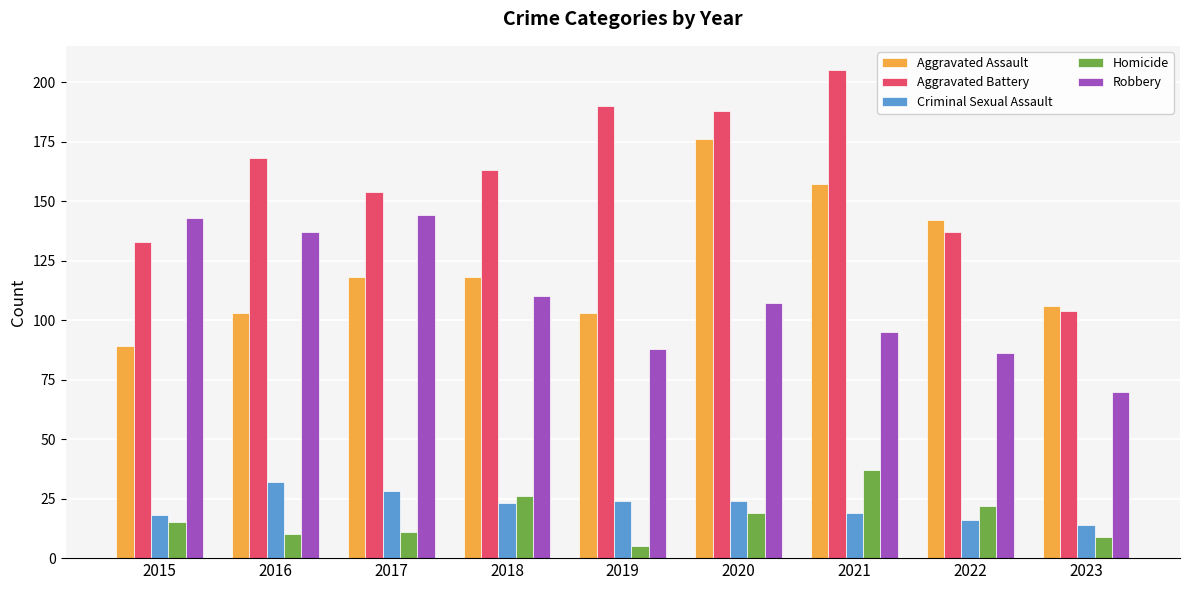

The value of Aggravated Battery at 2015 is 53. True or false?

False